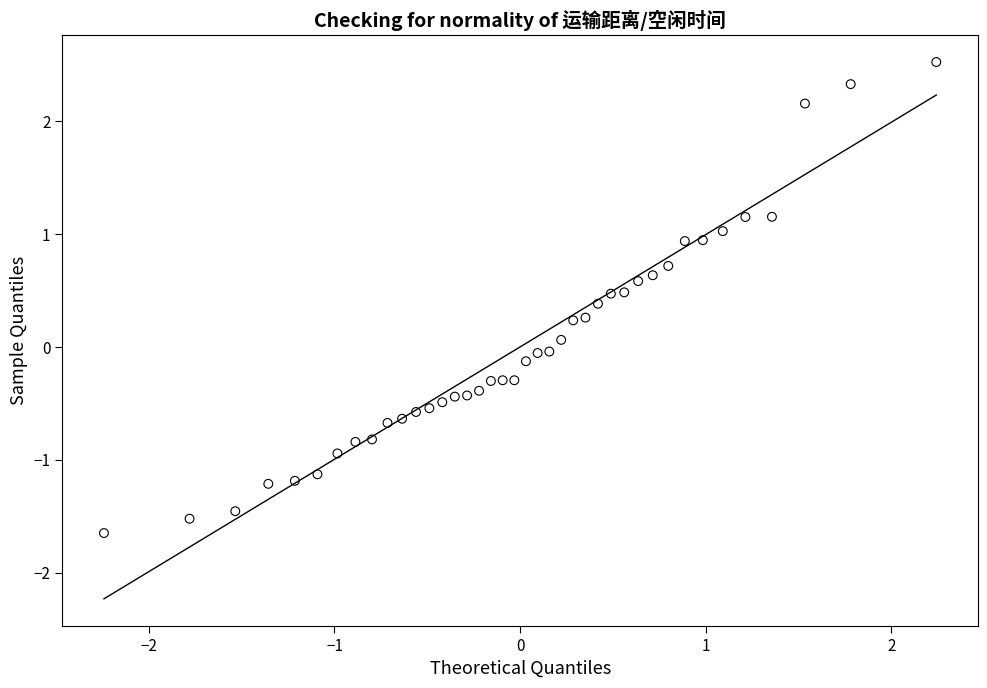

What is the range of Y values (max minus min)?

4.2